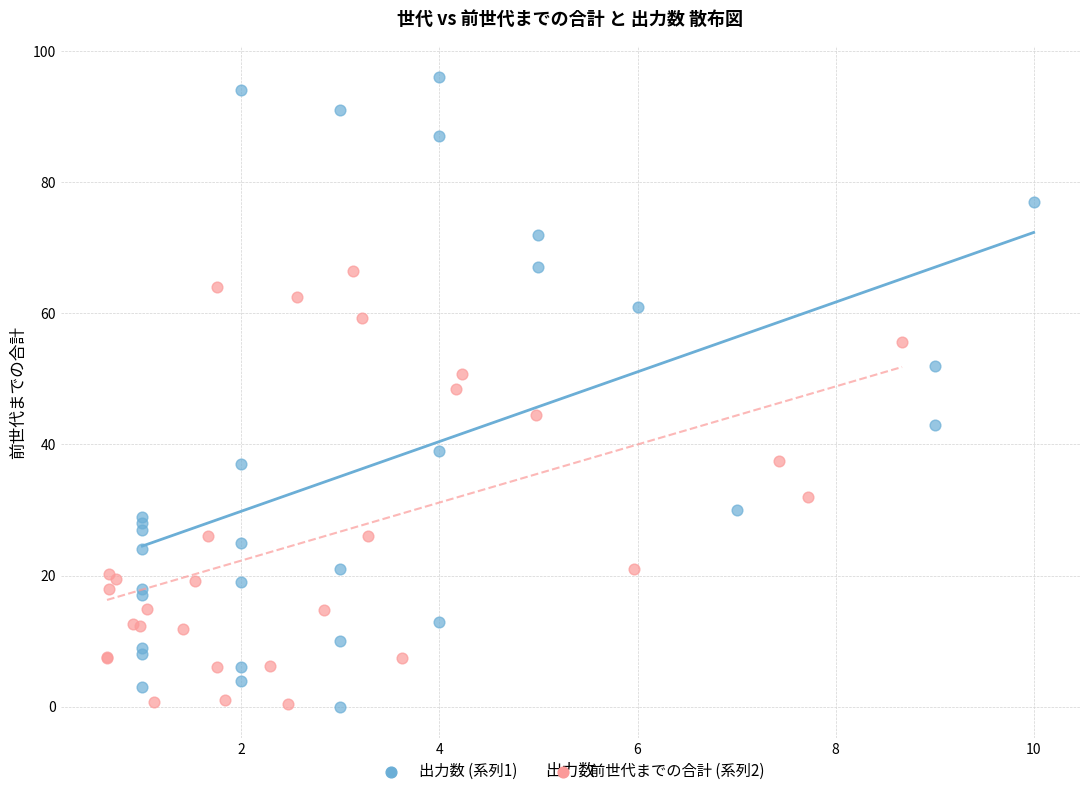

Which series has the largest Y range (max minus min)?

出力数 (系列1)